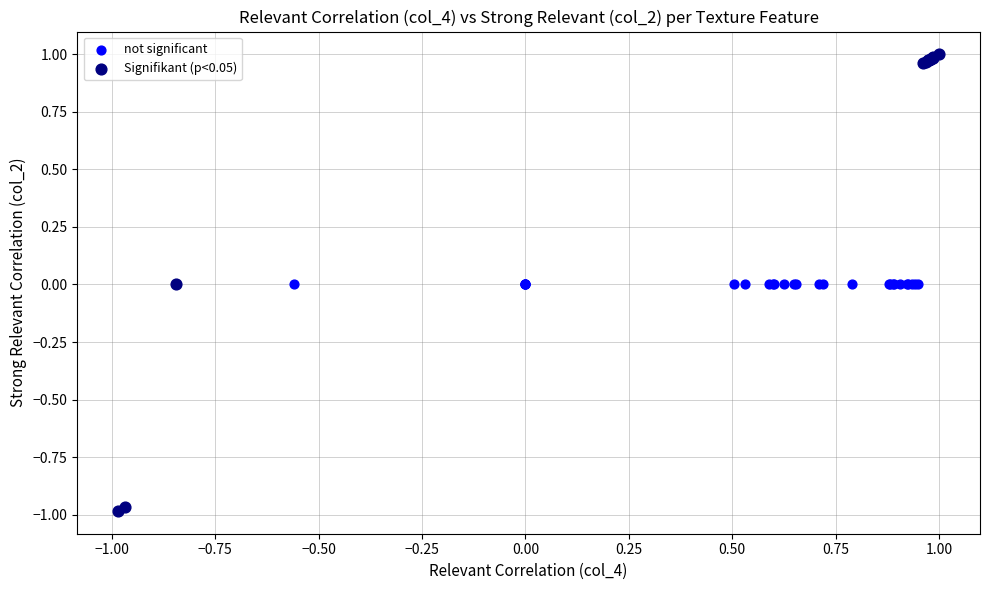

Which series contains the lowest Y value?

Signifikant (p<0.05)